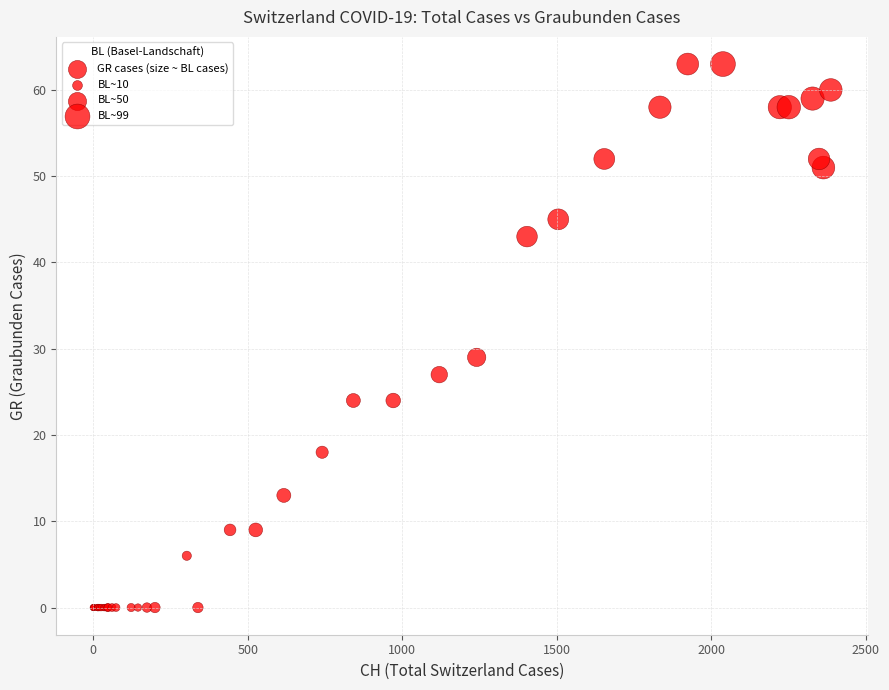

What Y value in the scatter plot is closest to 31?

29